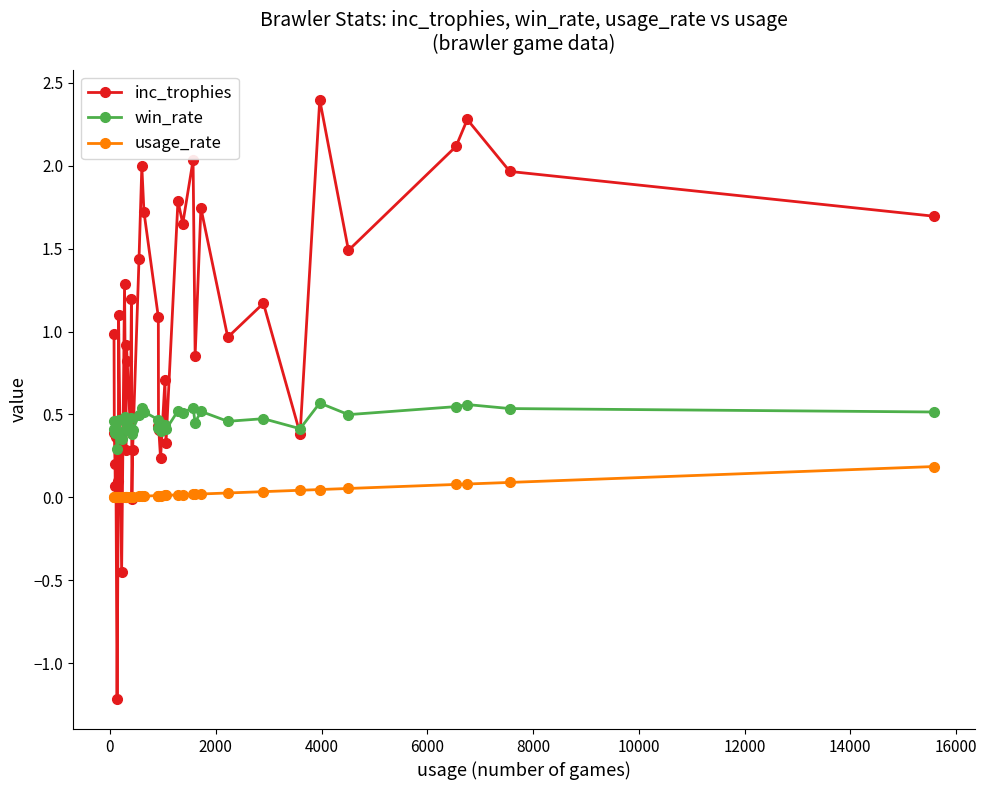

What are all the series names shown in the legend?

inc_trophies, win_rate, usage_rate